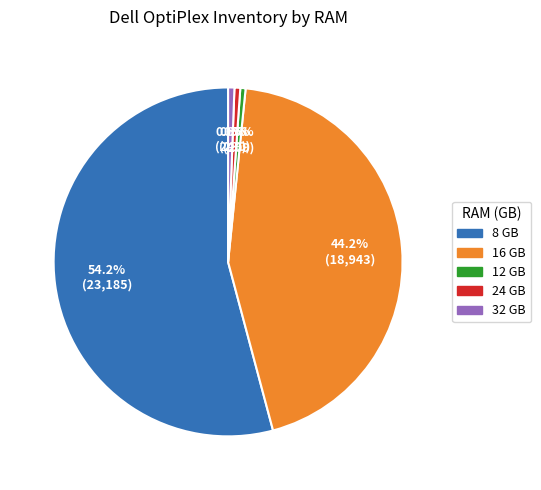

True or false: 12 accounts for 15% of the total.

False